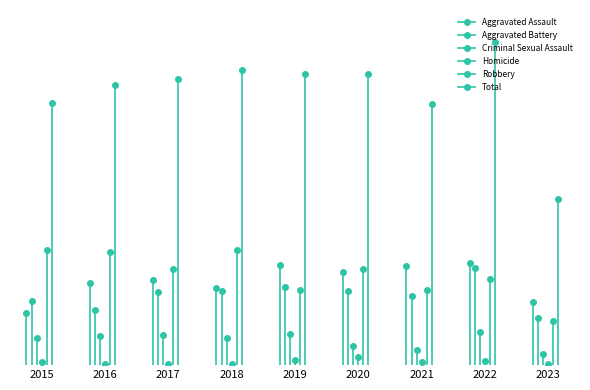

Which label corresponds to the largest value in the chart?

2022